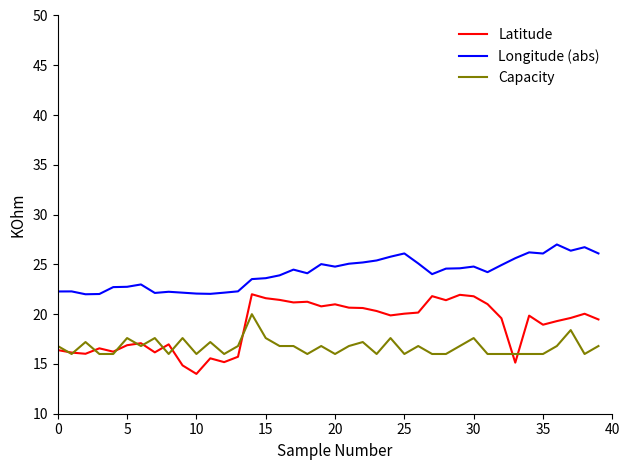

Rank the series by their maximum value, from highest to lowest.

Longitude (abs), Latitude, Capacity